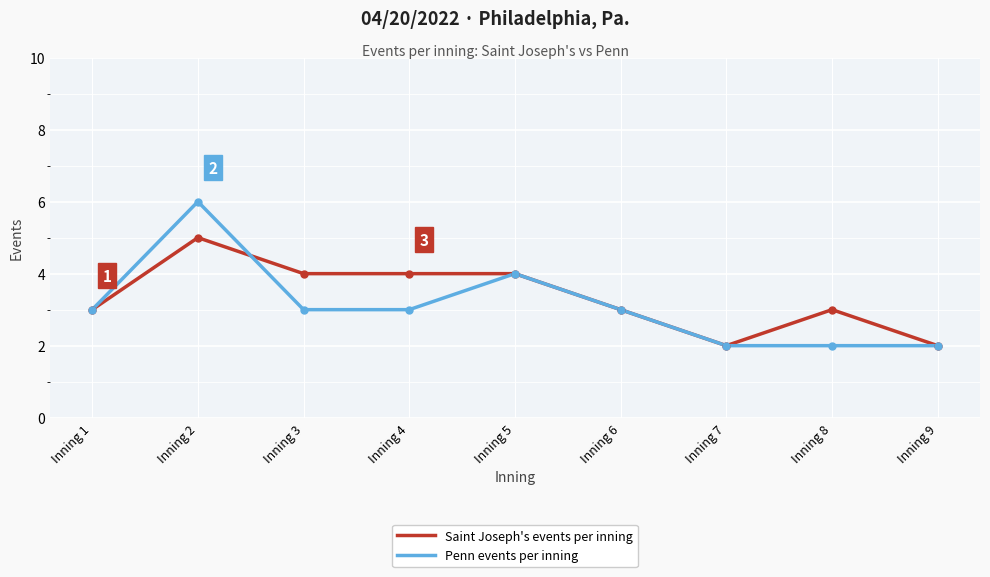

In Penn events per inning, how many points are higher than both neighbors (excluding endpoints)?

2